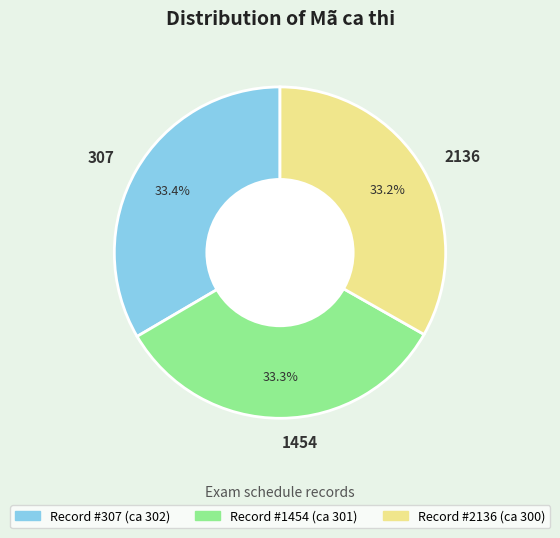

How many segments does this pie chart have?

3